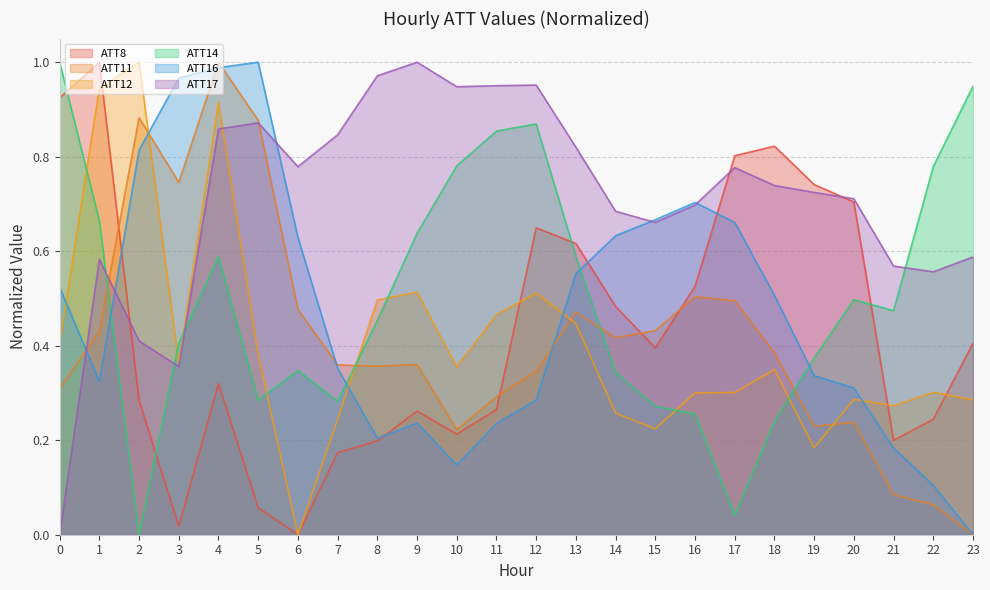

Reading right to left, what are all the values shown in this chart?

ATT8: 0.4	0.2	0.2	0.7	0.7	0.8	0.8	0.5	0.4	0.5	0.6	0.6	0.3	0.2	0.3	0.2	0.2	0.0	0.1	0.3	0.0	0.3	1.0	0.9
ATT11: 0.0	0.1	0.1	0.2	0.2	0.4	0.5	0.5	0.4	0.4	0.5	0.3	0.3	0.2	0.4	0.4	0.4	0.5	0.9	1.0	0.7	0.9	0.4	0.3
ATT12: 0.3	0.3	0.3	0.3	0.2	0.3	0.3	0.3	0.2	0.3	0.4	0.5	0.5	0.4	0.5	0.5	0.2	0.0	0.4	0.9	0.4	1.0	0.9	0.4
ATT14: 0.9	0.8	0.5	0.5	0.4	0.2	0.0	0.3	0.3	0.3	0.6	0.9	0.9	0.8	0.6	0.5	0.3	0.3	0.3	0.6	0.4	0.0	0.7	1.0
ATT16: 0.0	0.1	0.2	0.3	0.3	0.5	0.7	0.7	0.7	0.6	0.6	0.3	0.2	0.1	0.2	0.2	0.4	0.6	1.0	1.0	1.0	0.8	0.3	0.5
ATT17: 0.6	0.6	0.6	0.7	0.7	0.7	0.8	0.7	0.7	0.7	0.8	1.0	1.0	0.9	1.0	1.0	0.8	0.8	0.9	0.9	0.4	0.4	0.6	0.0